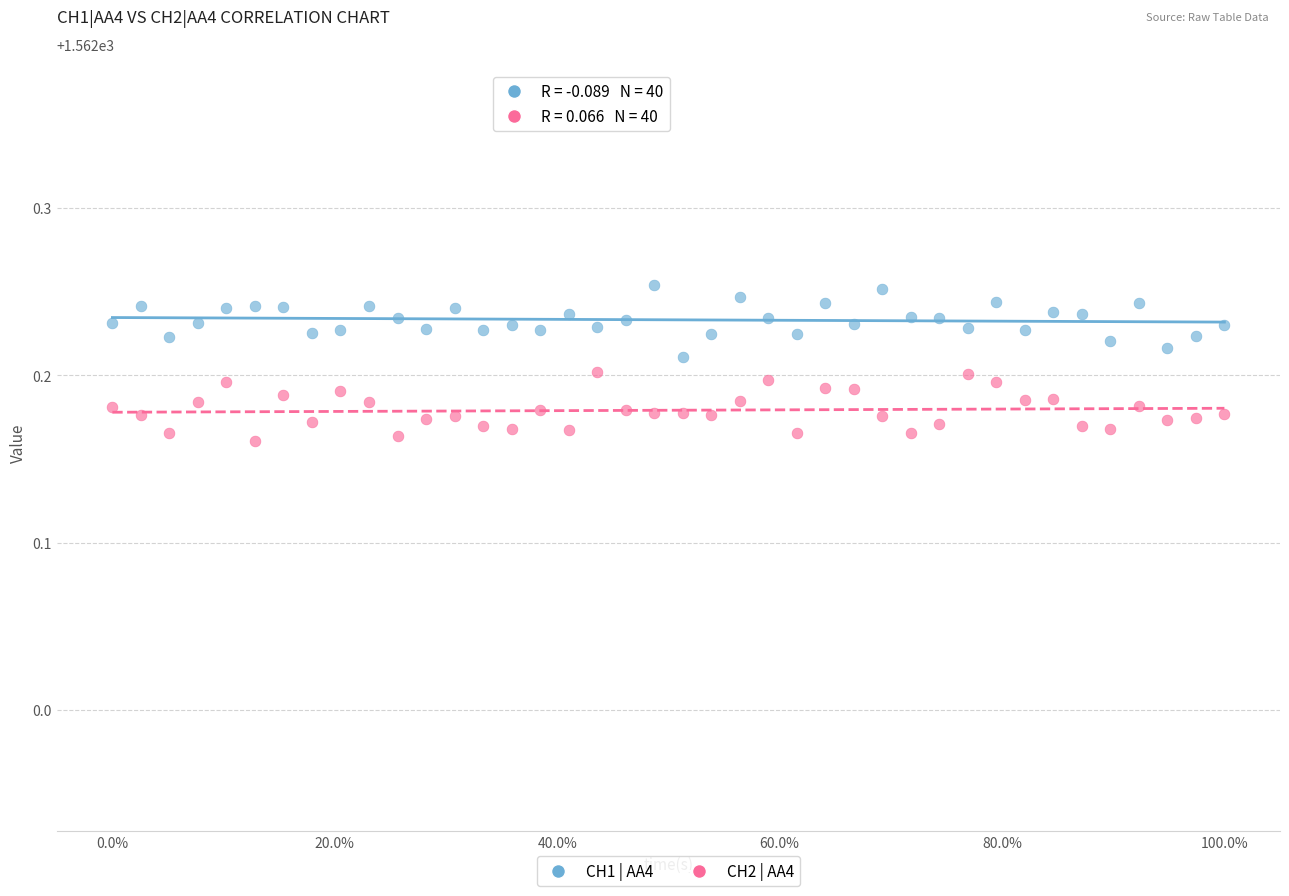

Which series reaches the minimum Y coordinate?

CH2 | AA4